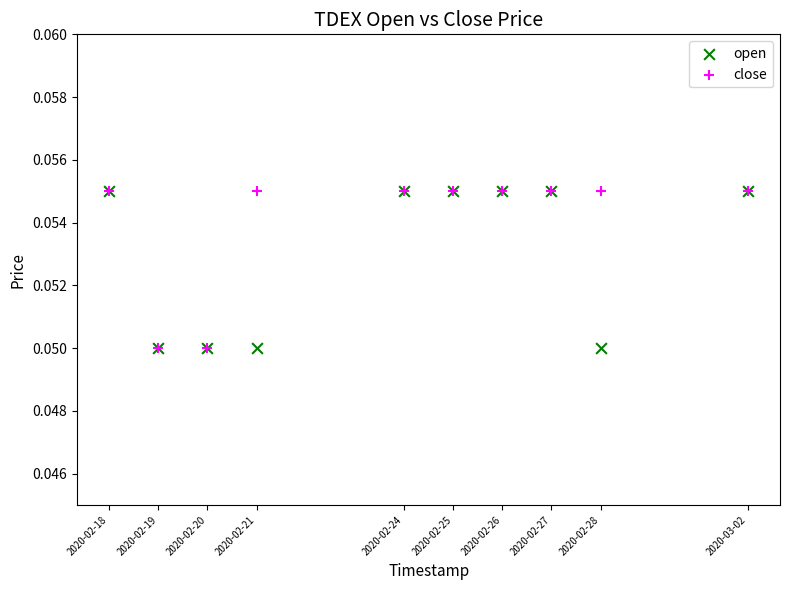

What are all the series names shown in the legend?

open, close